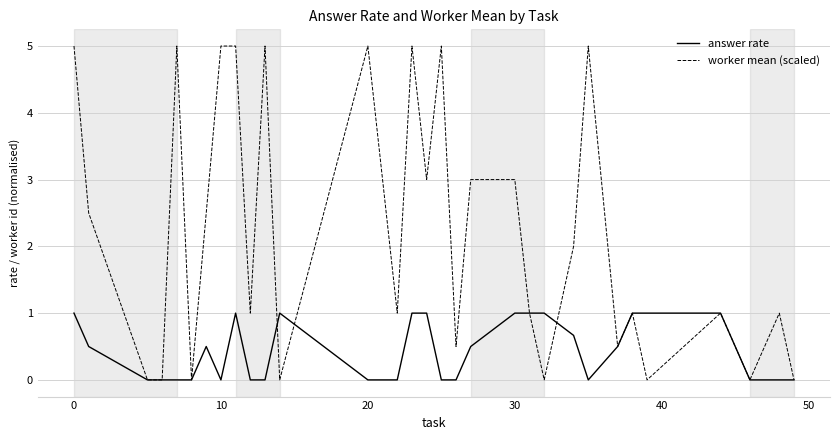

List the series in order of their peak value, lowest first.

answer rate, worker mean (scaled)